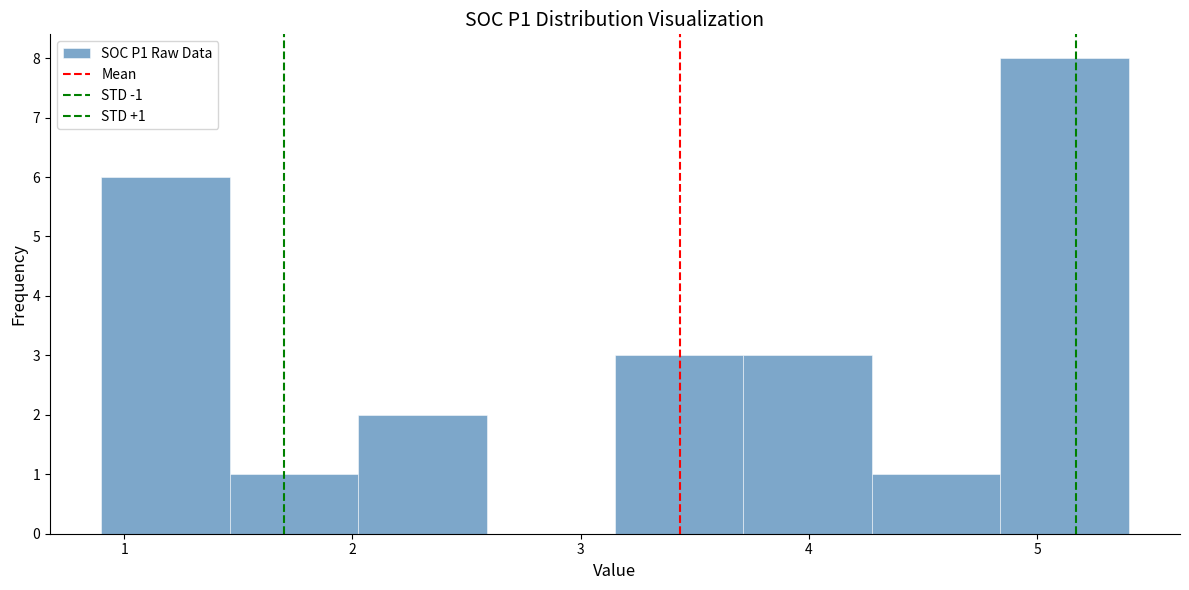

Which range on the x-axis has the tallest bar?

4.8 to 5.4